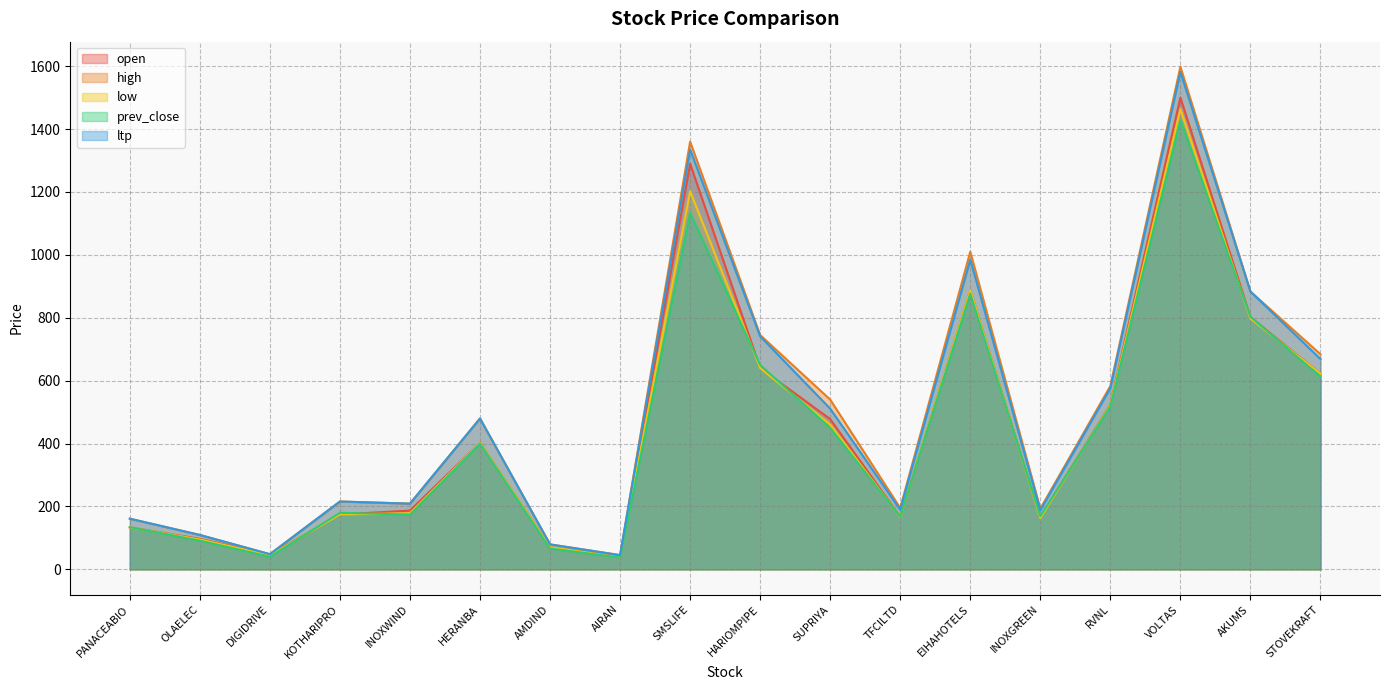

What is the difference between the maximum and minimum values in the prev_close series?

1391.0